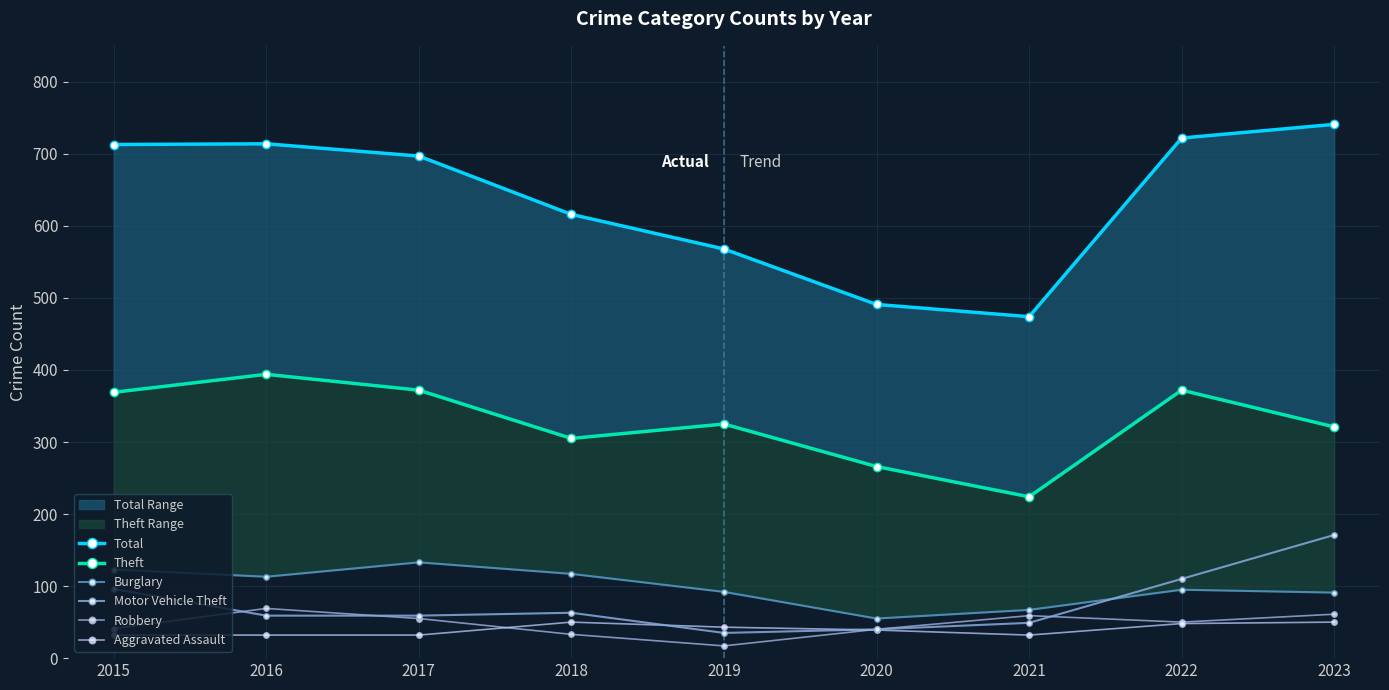

True or false: Total and Aggravated Assault intersect in this chart.

False